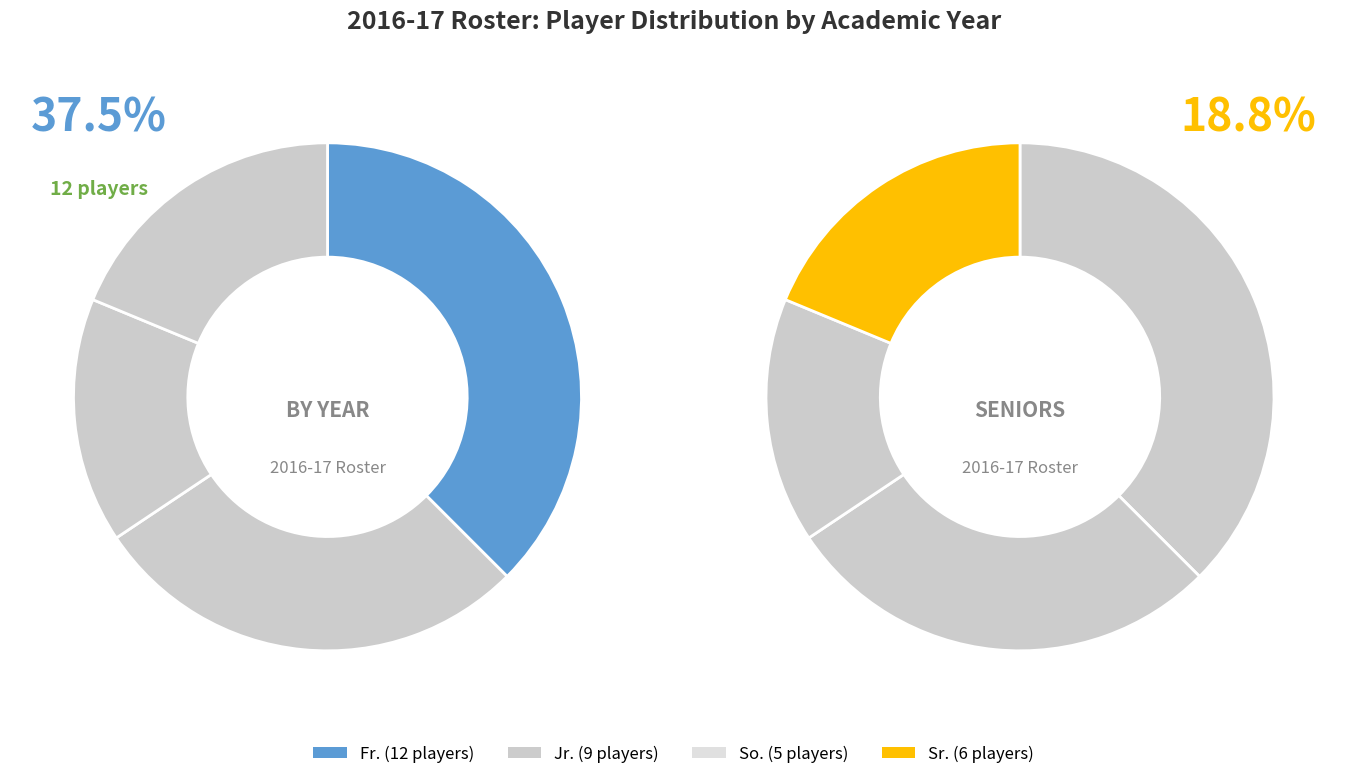

Count the number of slices in the pie.

4